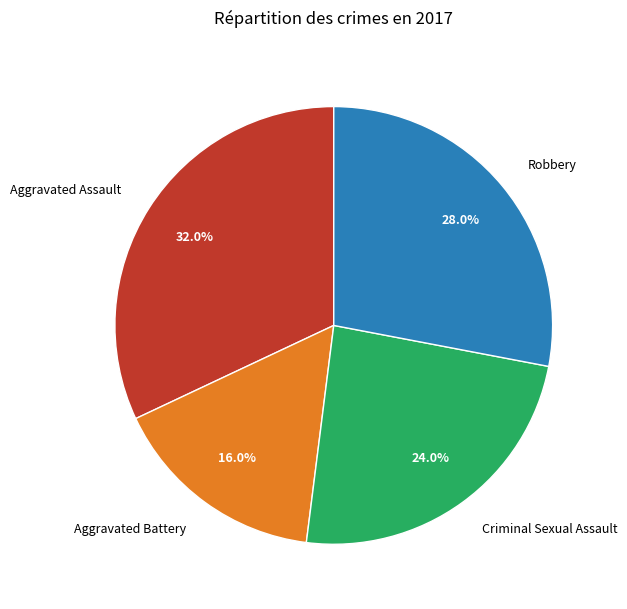

The Aggravated Battery slice represents 23% of the pie. True or false?

False